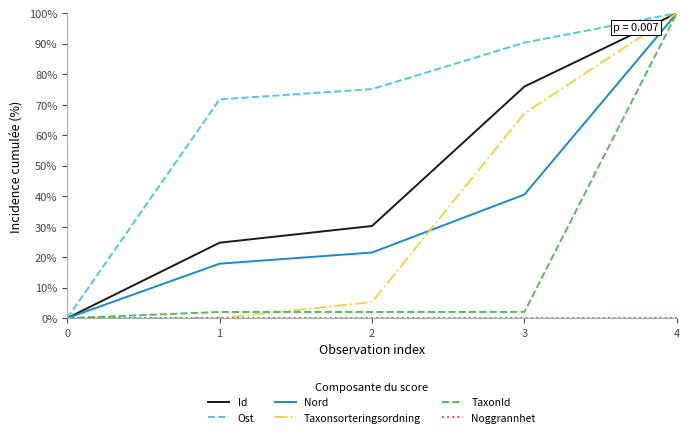

Is it true that TaxonId equals 0.0 at 0?

True